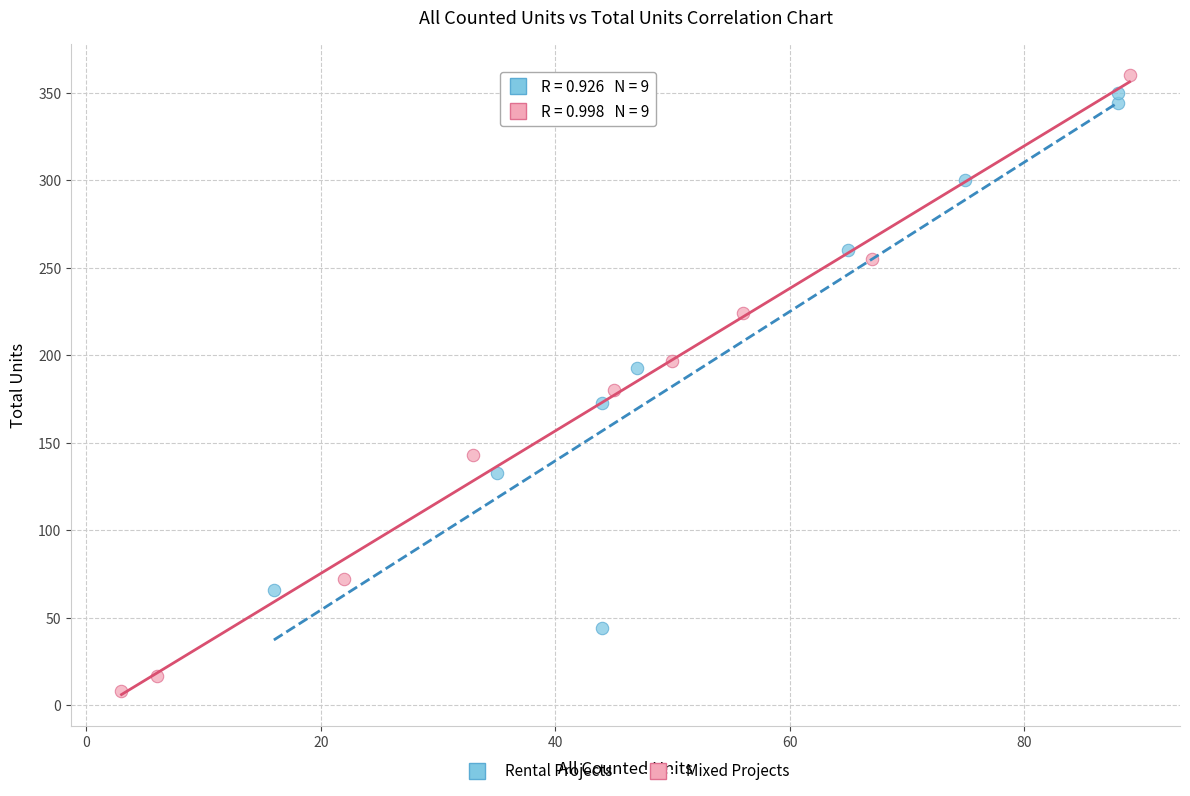

Which series has the largest Y range (max minus min)?

Mixed Projects